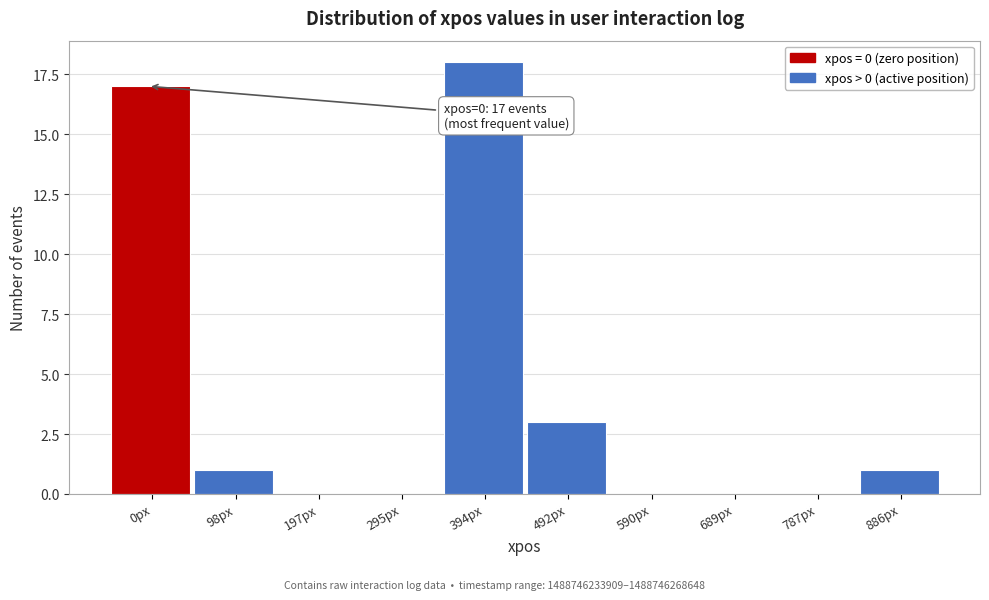

Reading left to right, transcribe all the data shown in this chart.

0px=17	98px=1	197px=0	295px=0	394px=18	492px=3	590px=0	689px=0	787px=0	886px=1